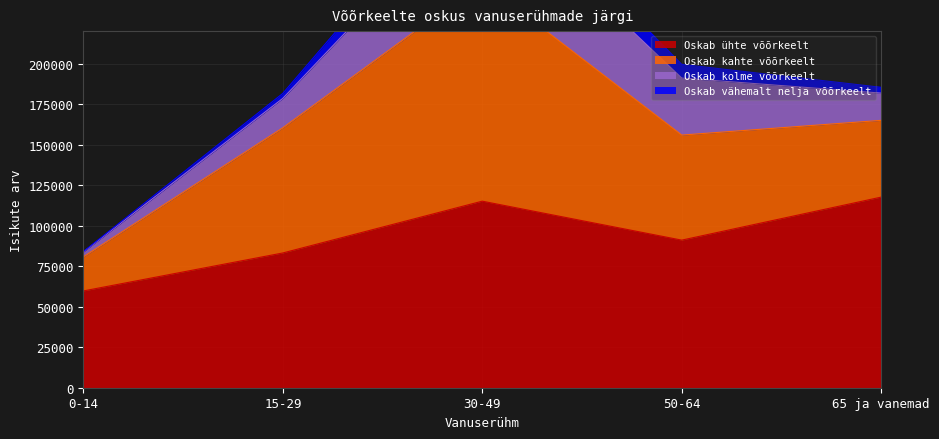

True or false: Oskab kolme võõrkeelt and Oskab kahte võõrkeelt cross at least once.

False